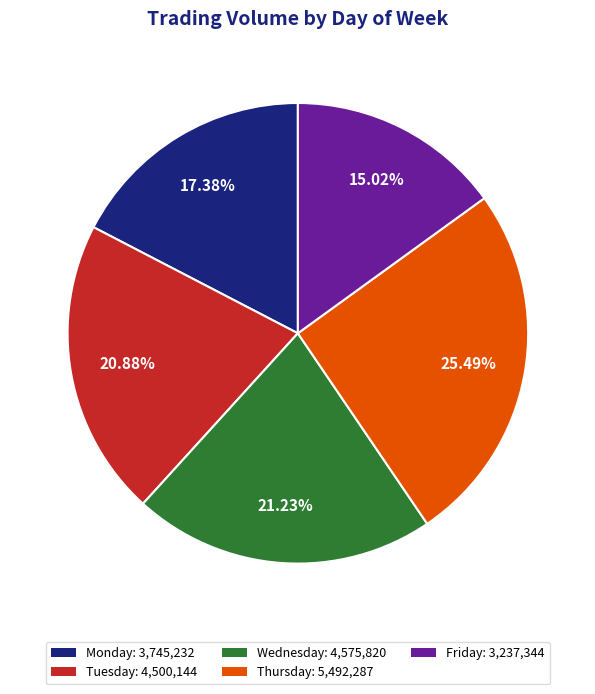

Combined, what portion of the pie is Thursday and Friday?

40.5%